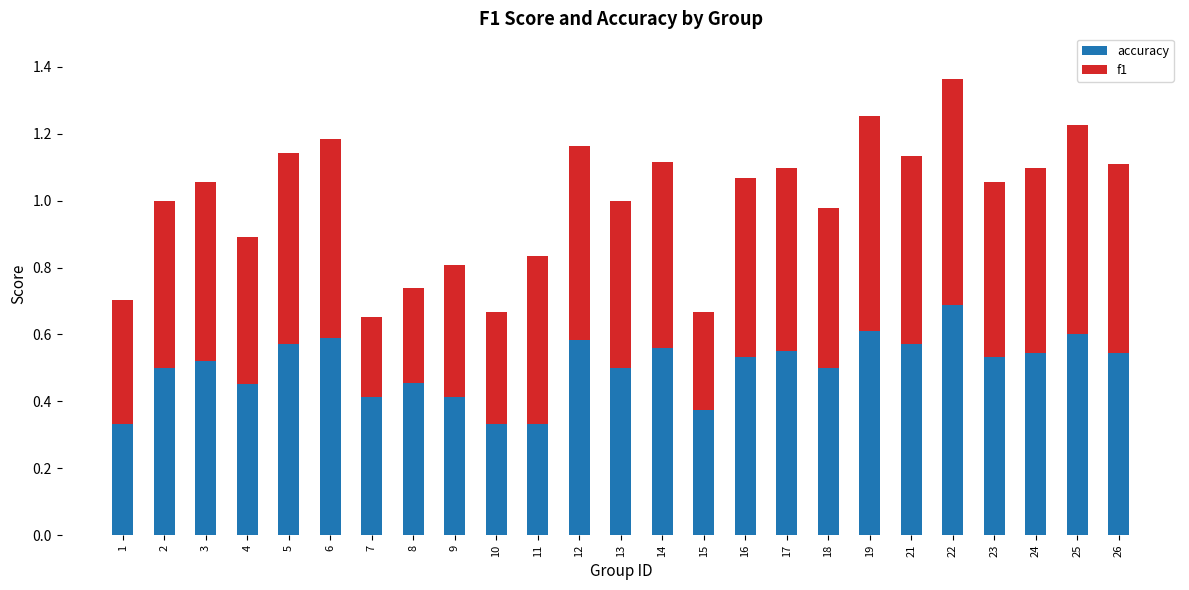

The accuracy series shows 0.2 at 13. True or false?

False